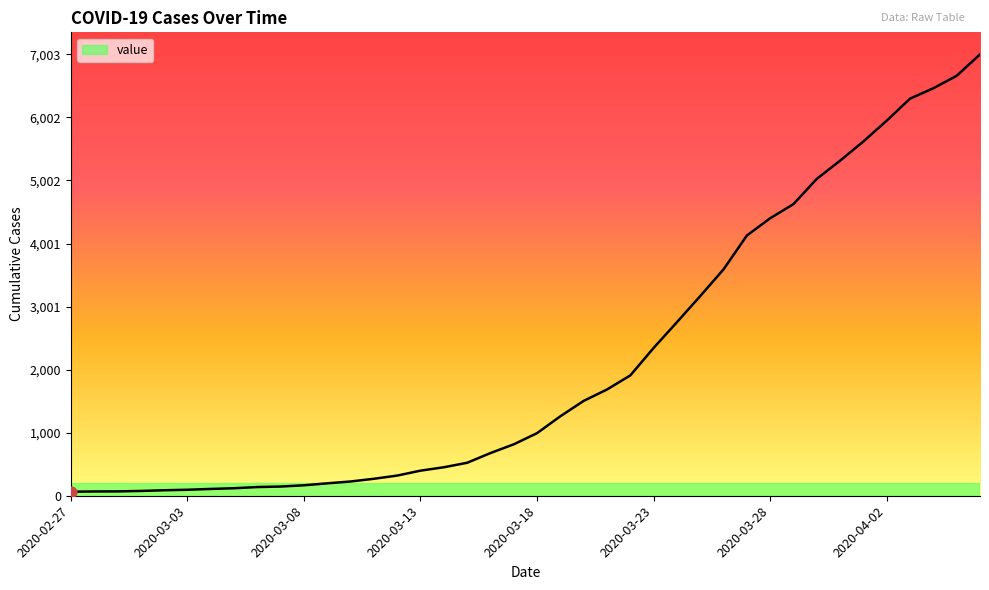

What is the maximum value shown in the chart?

7003